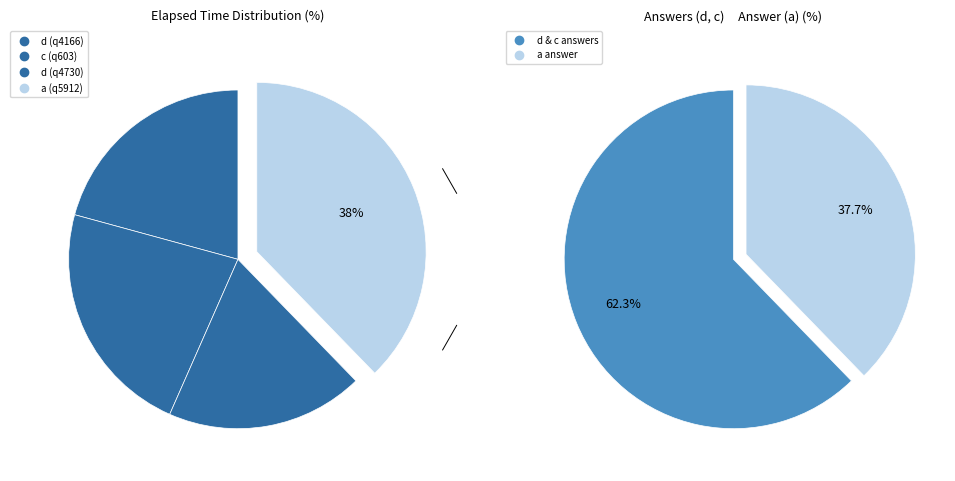

To the nearest percent, what percentage of the pie is d (q4166)?

21%